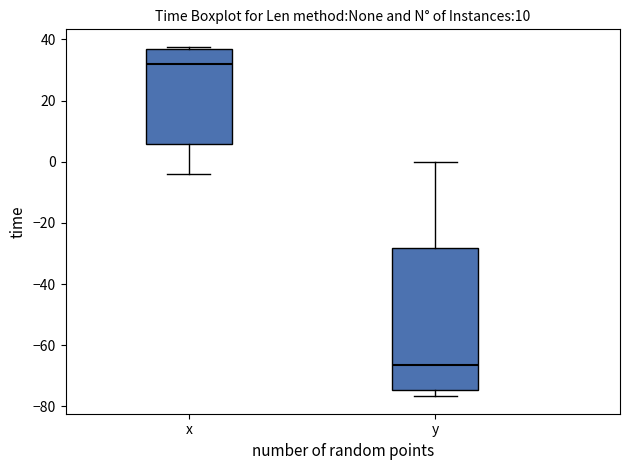

Reading left to right, read every box against the y-axis: the position of its median line, the range the box covers, and the ends of its whiskers. The values are not printed on the chart, so give them approximately, as read against the axis.

x: median 32, box 6 to 36, whiskers -4 to 38
y: median -66, box -74 to -28, whiskers -76 to 0